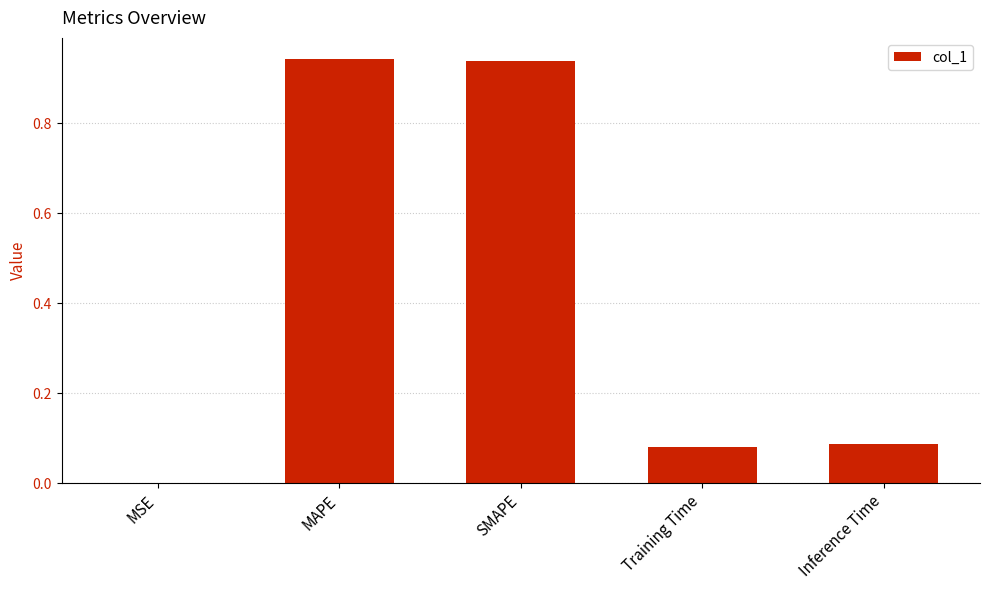

What is the sum of all values?

2.0